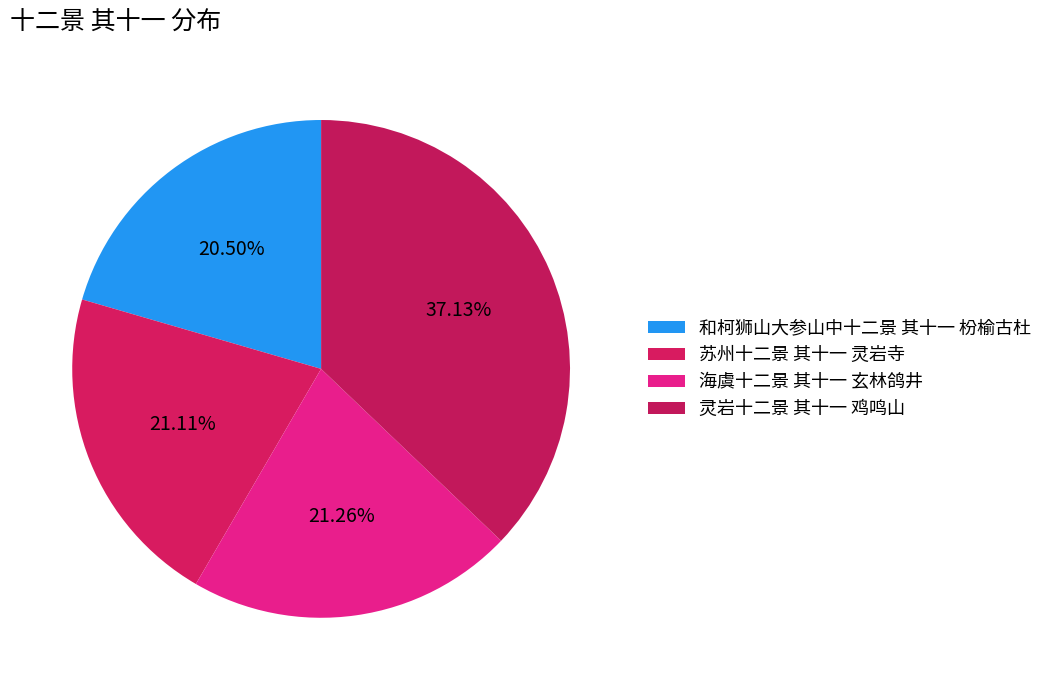

How many segments does this pie chart have?

4